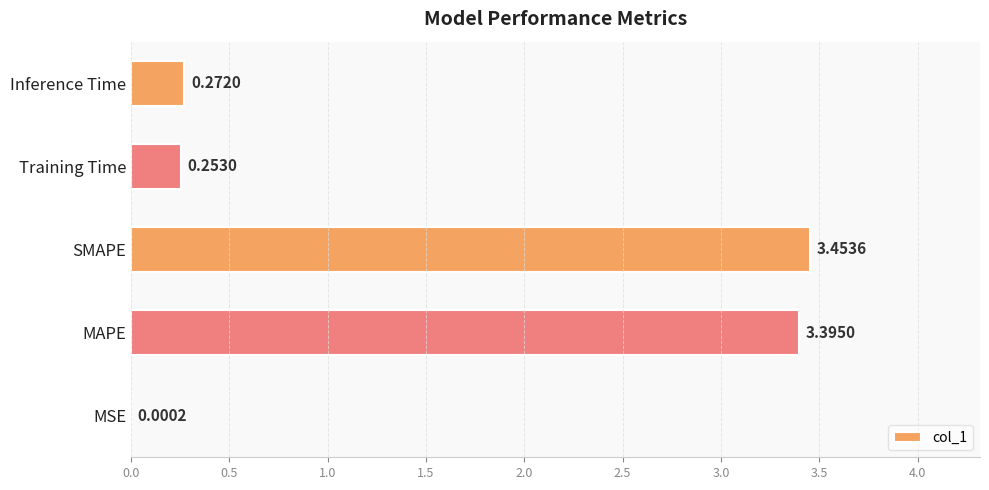

What is the sum of all values?

7.4